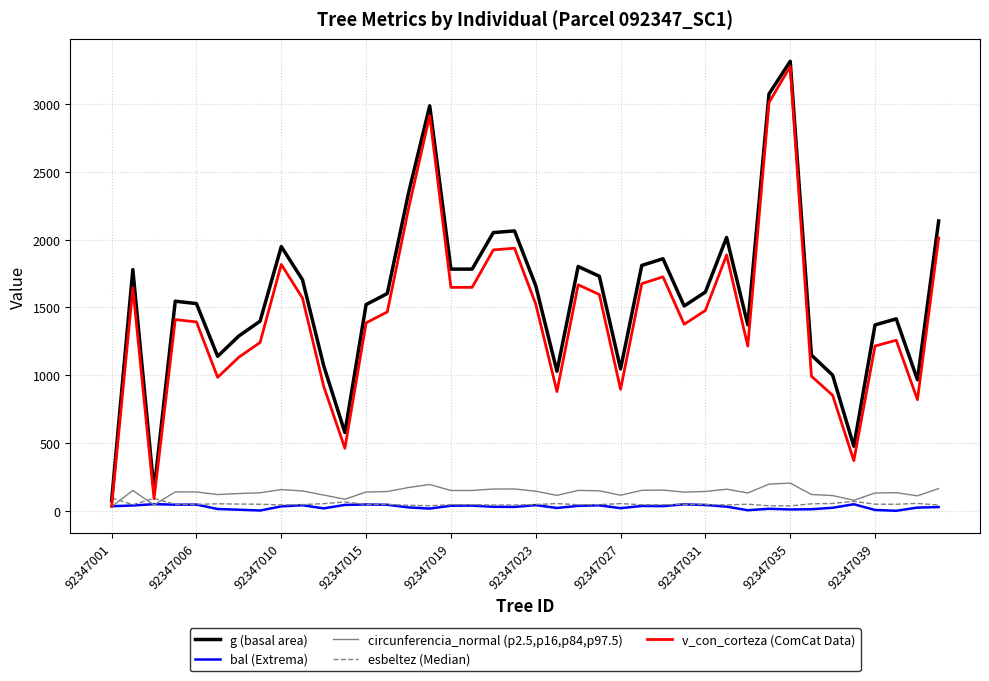

What is the highest value of the g (basal area) series?

3315.3